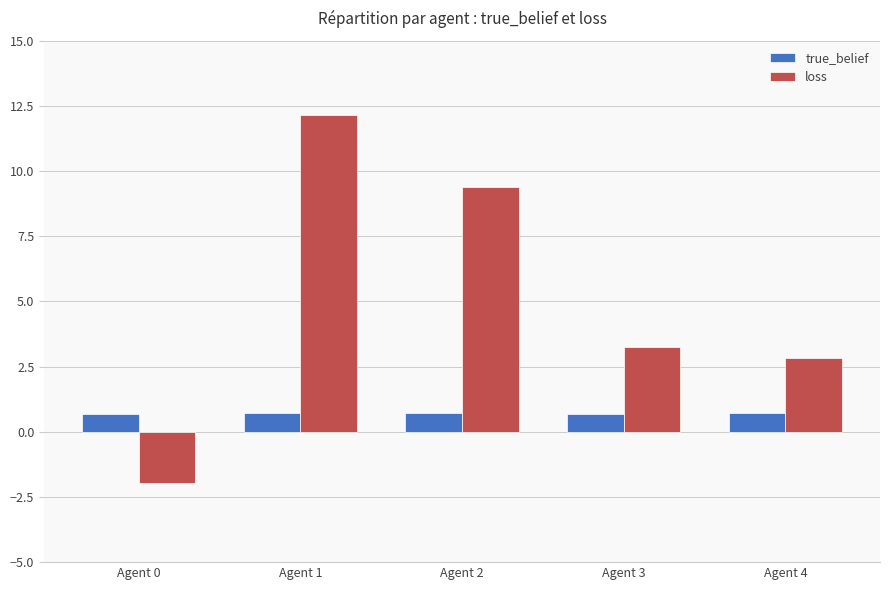

At which label does loss reach its minimum?

Agent 0